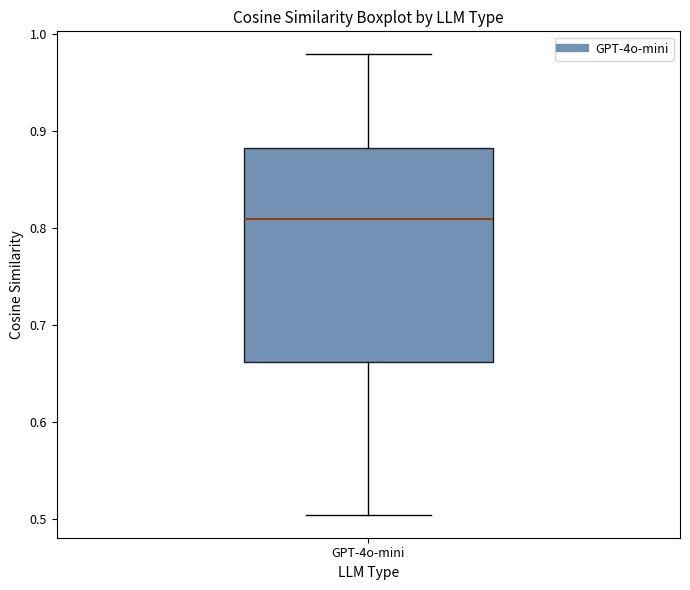

Where is the upper edge of the box for GPT-4o-mini on the y-axis? The values are not printed on the chart, so give them approximately, as read against the axis.

0.88